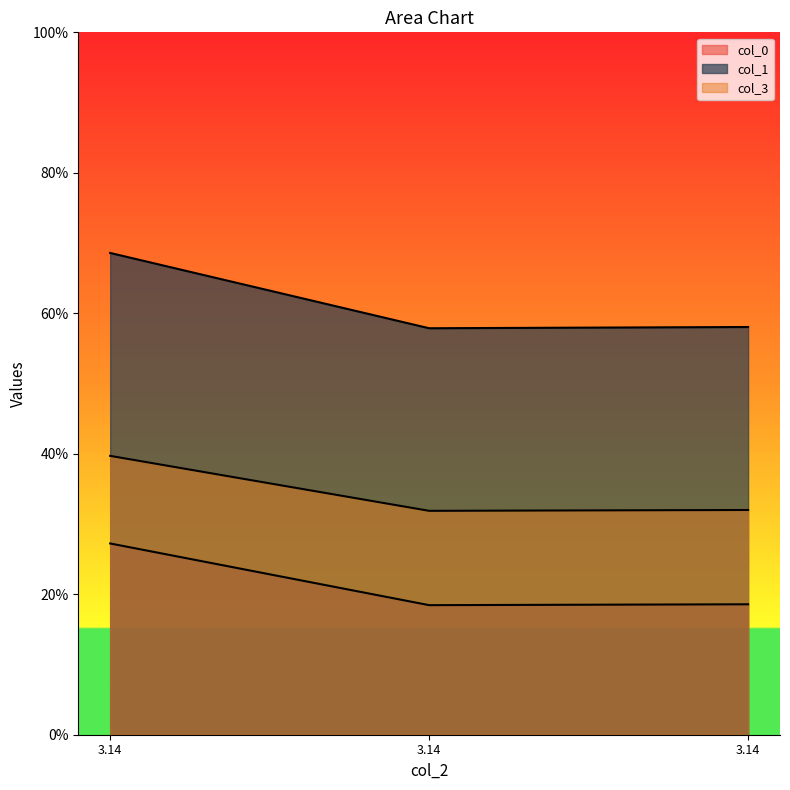

What is the total value across all series at 3.14?

1.4